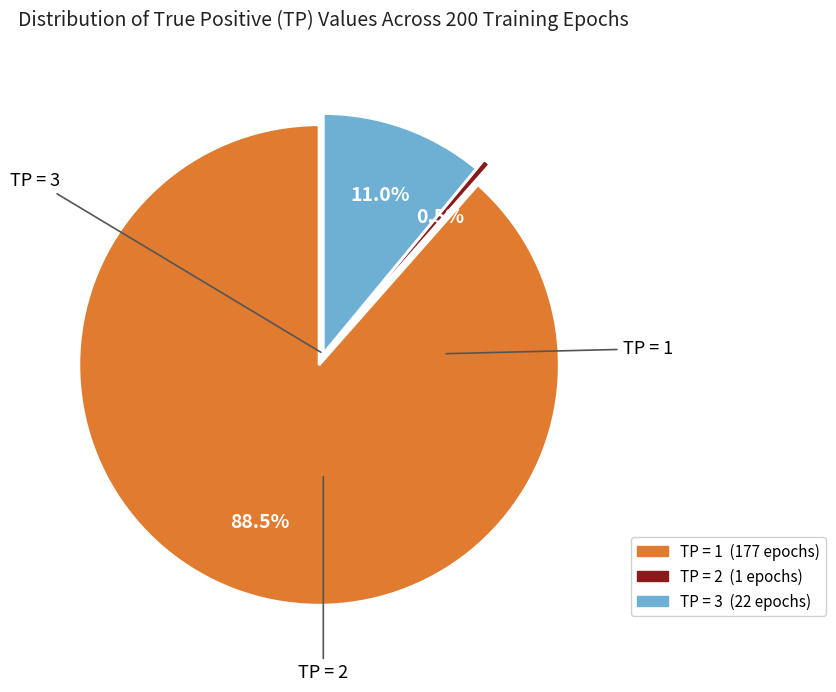

How many slices are in this pie chart?

3